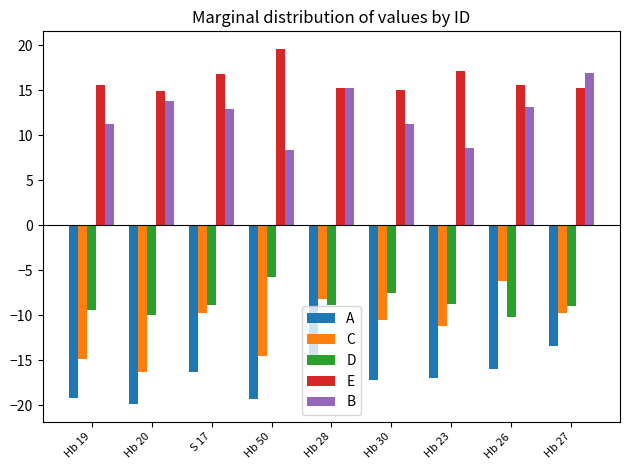

How many bars are there in each group?

5